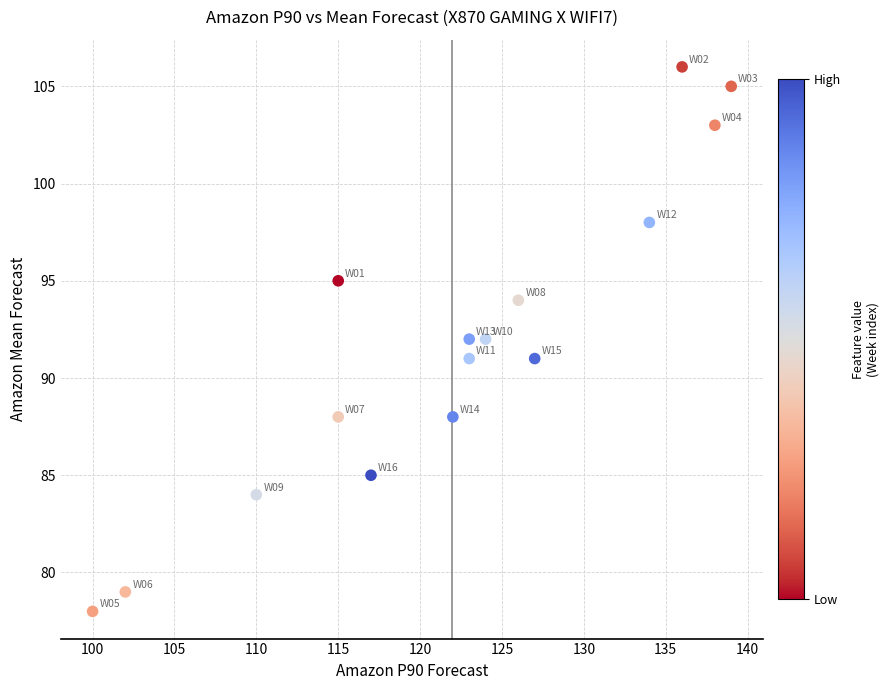

What is the range of X values (max minus min)?

39